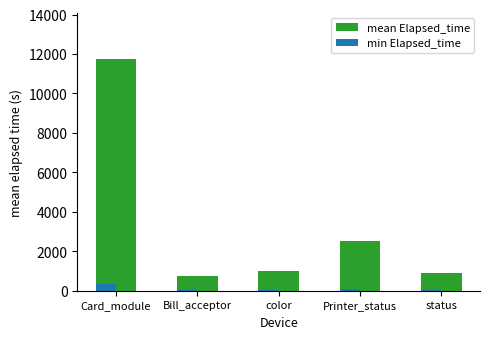

Which series has the largest total across all categories?

mean Elapsed_time